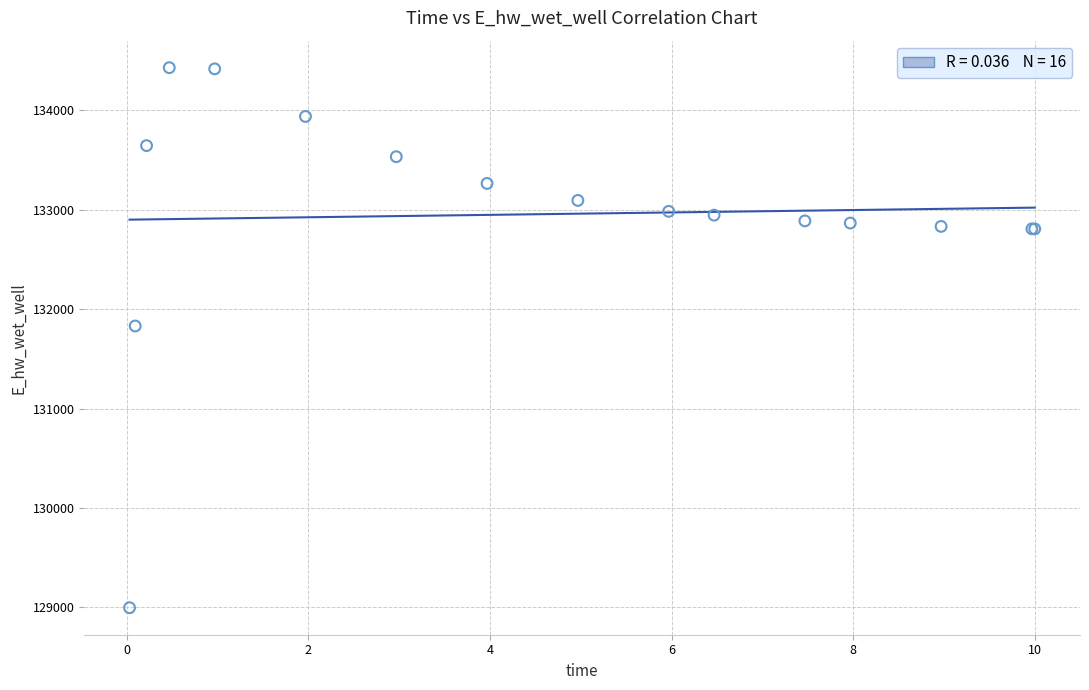

What Y value in the scatter plot is closest to 131713?

131830.9